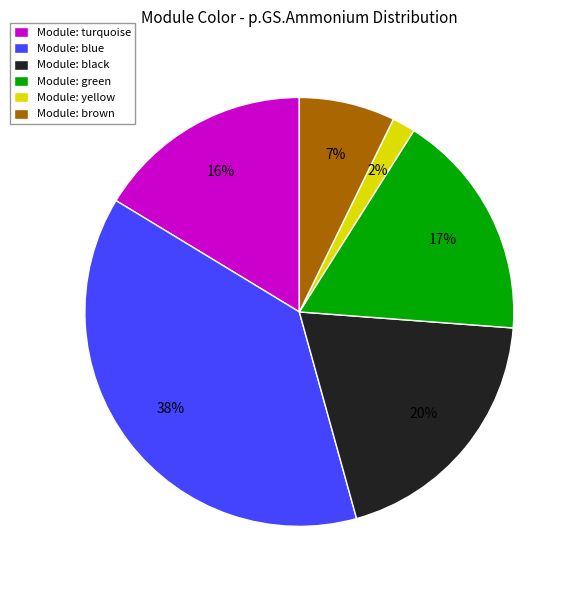

To the nearest percent, what portion does Module: turquoise represent?

16%